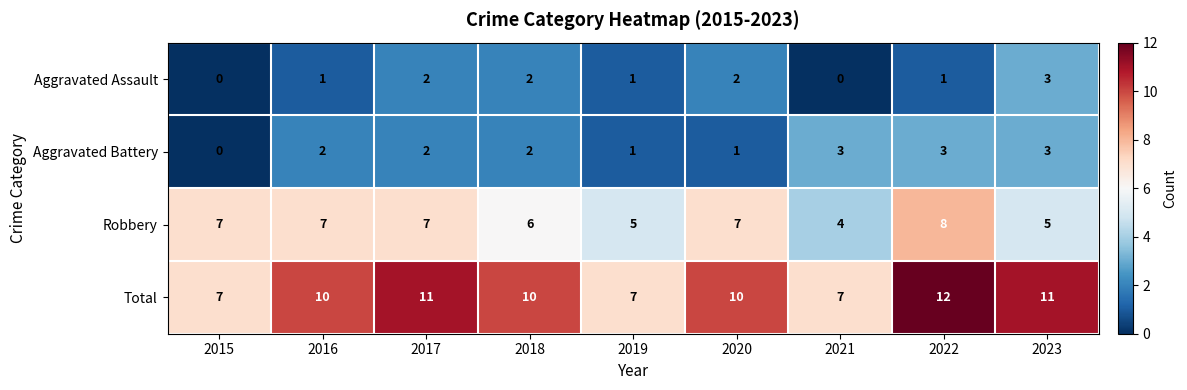

At which category does the chart reach its peak across all series?

2022